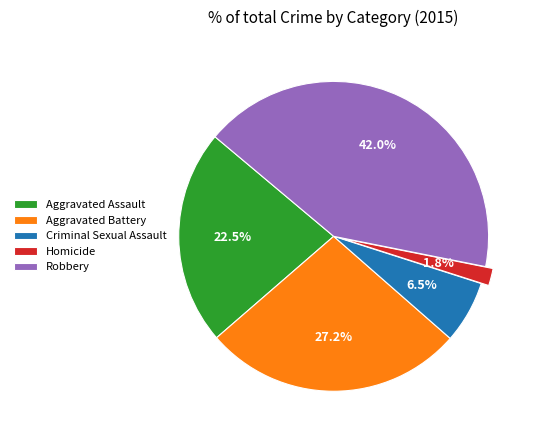

Is there a majority slice in this chart?

No